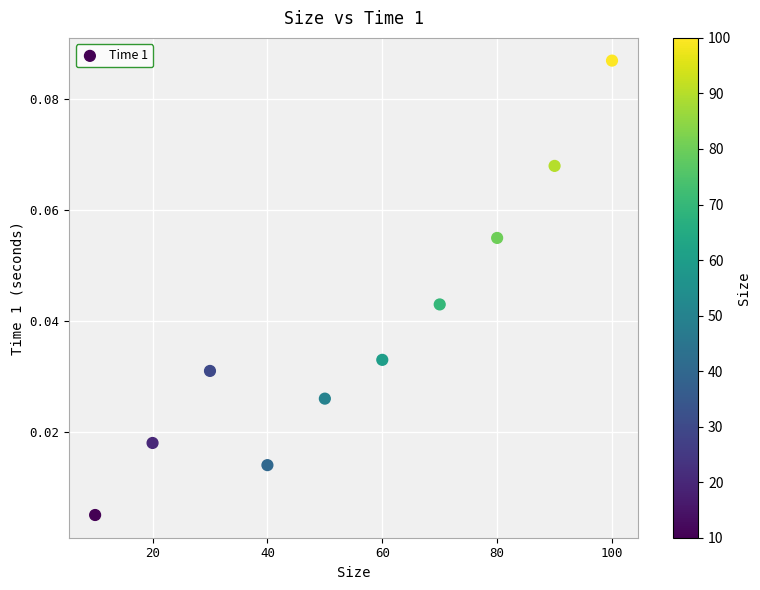

What is the average X value?

55.0